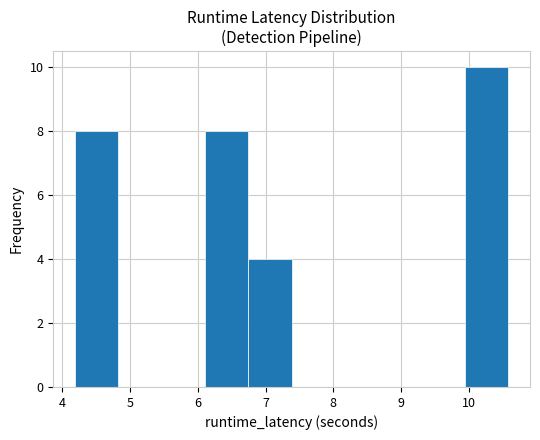

What is the height of the bar covering 4.2 to 4.8 on the x-axis? Neither the bar edges nor the heights are printed on the chart, so give them approximately, as read against the axes.

8